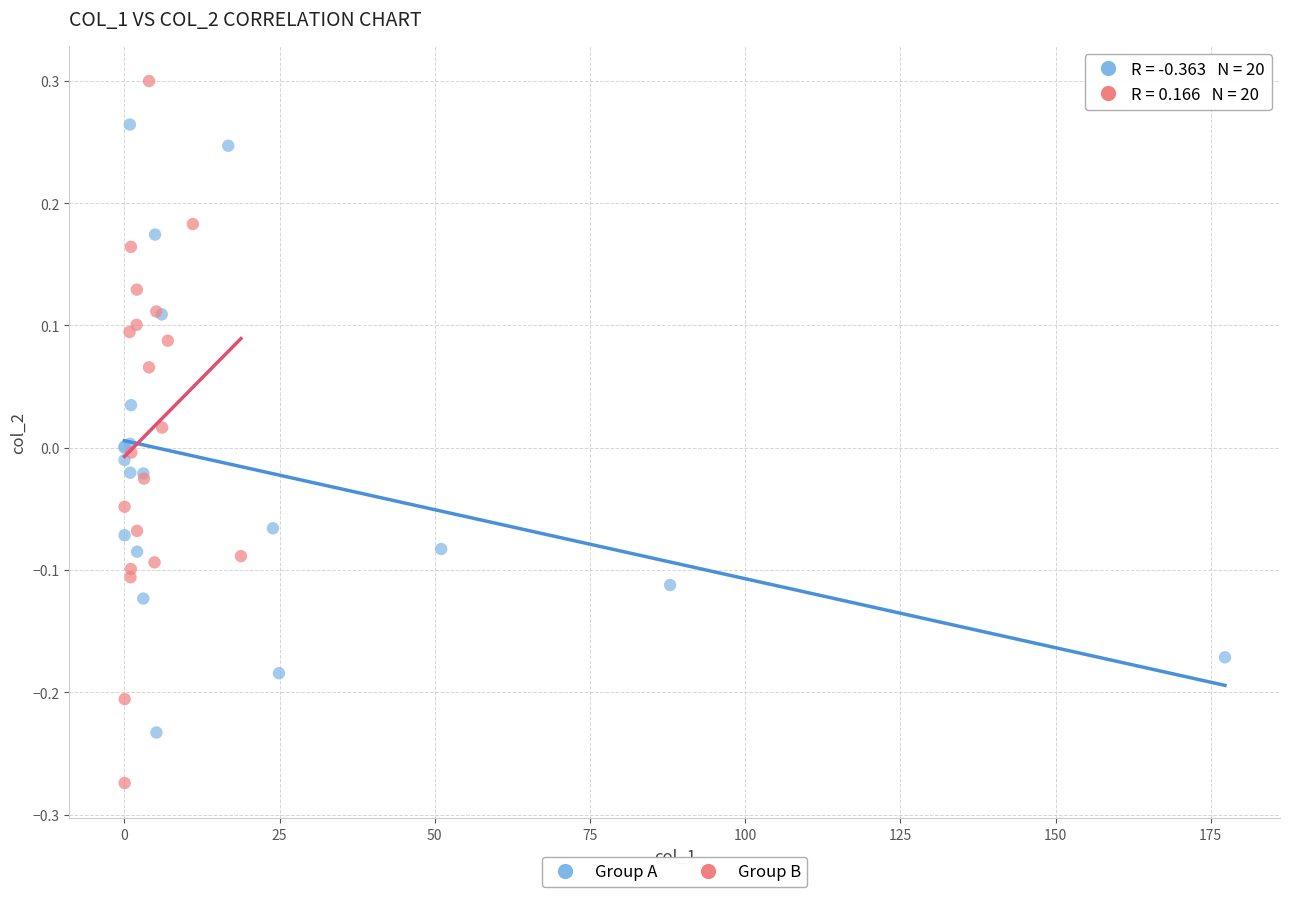

Which series contains the highest Y value?

Group B